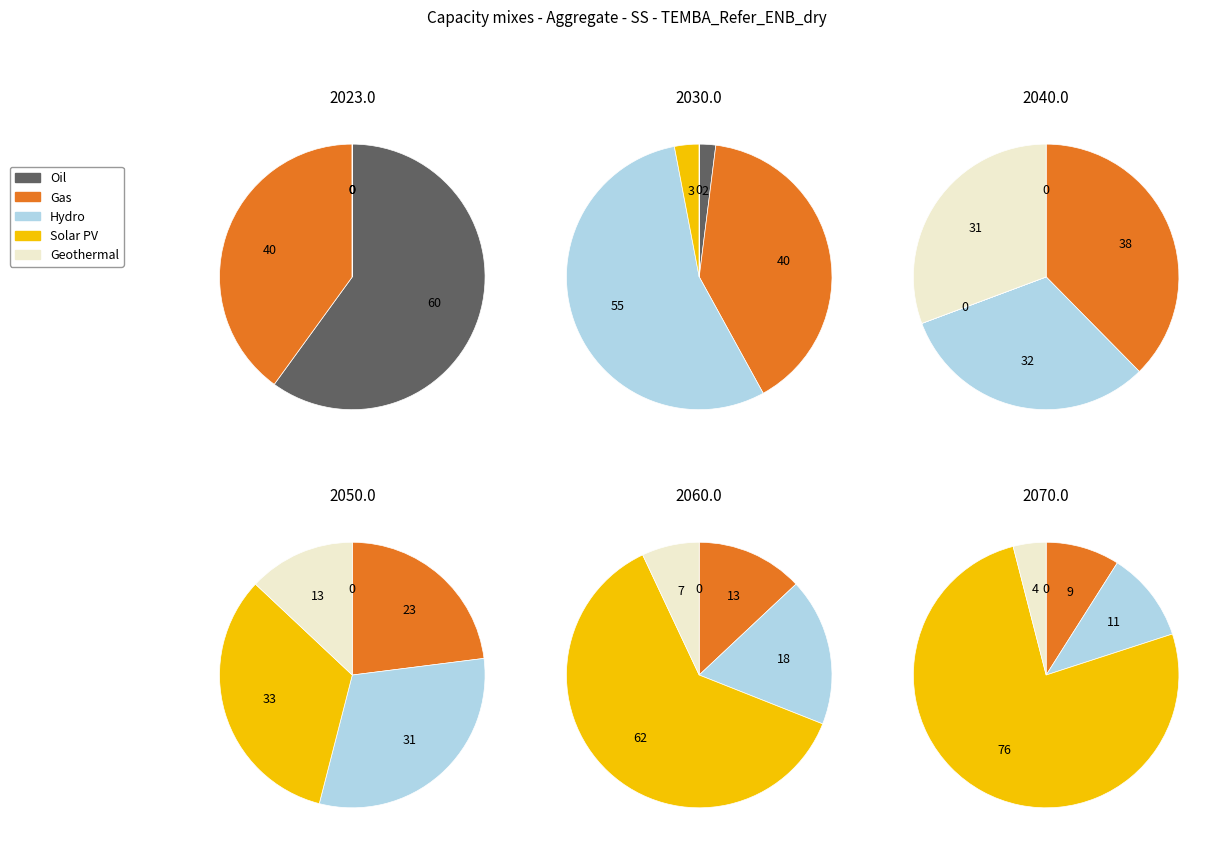

How many segments does this pie chart have?

5